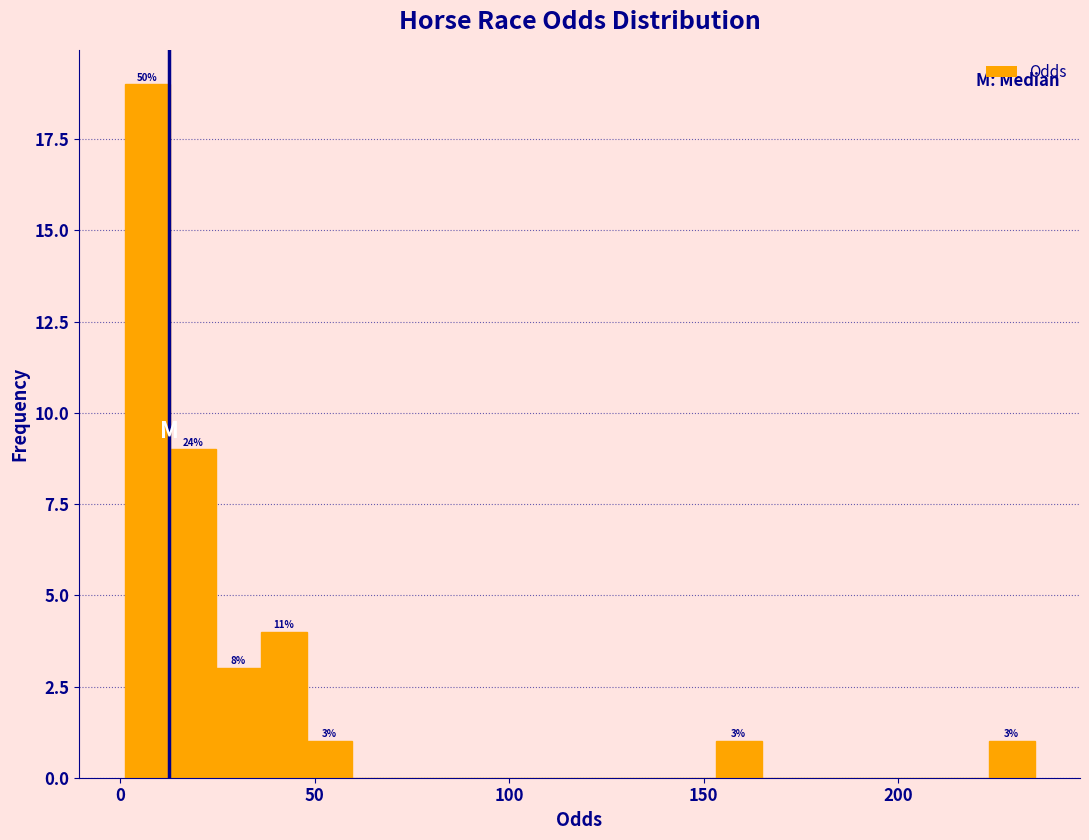

Around what value on the x-axis is the tallest bar? Give the approximate position of its centre, as read against the axis.

5